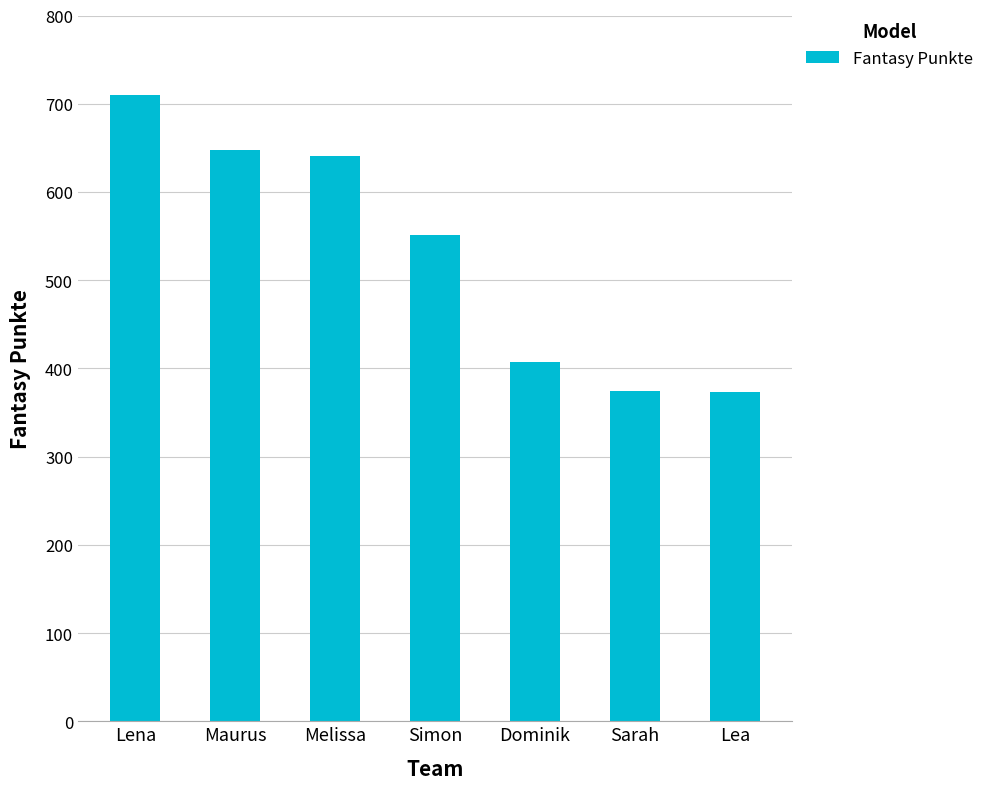

What is the value of the 6th bar from the left?

374